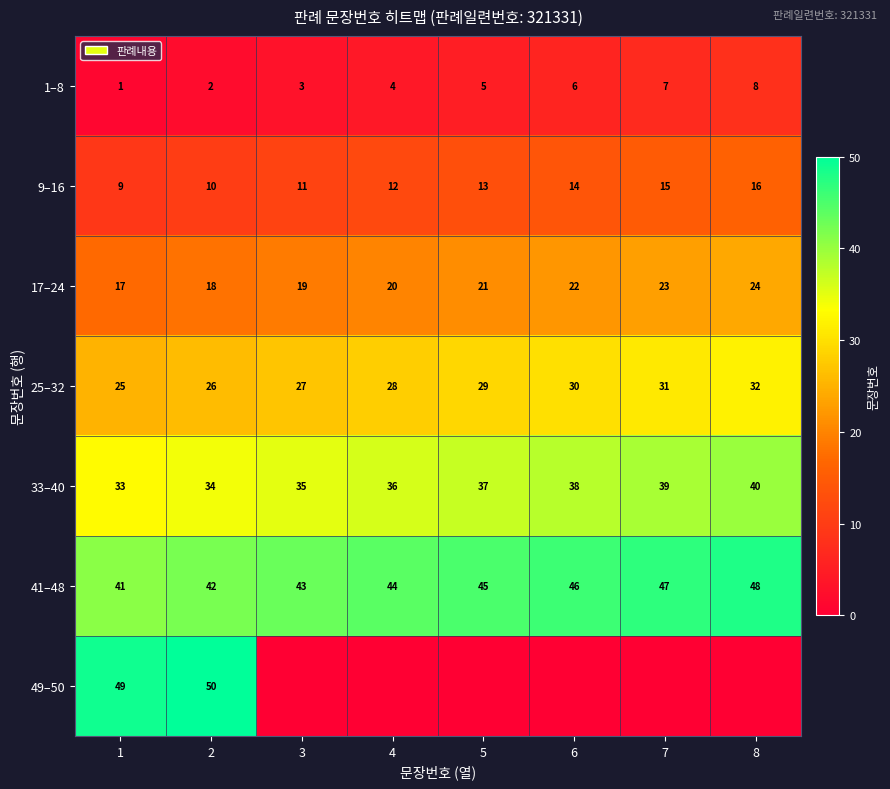

What is the sum of all 1–8 values?

36